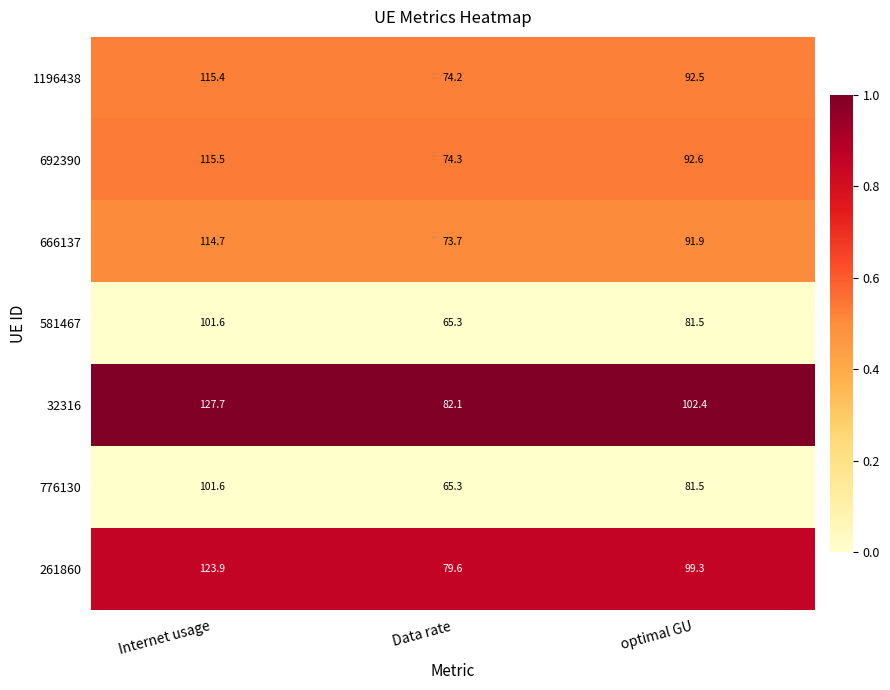

Between Internet usage and optimal GU, which series saw the biggest shift?

32316